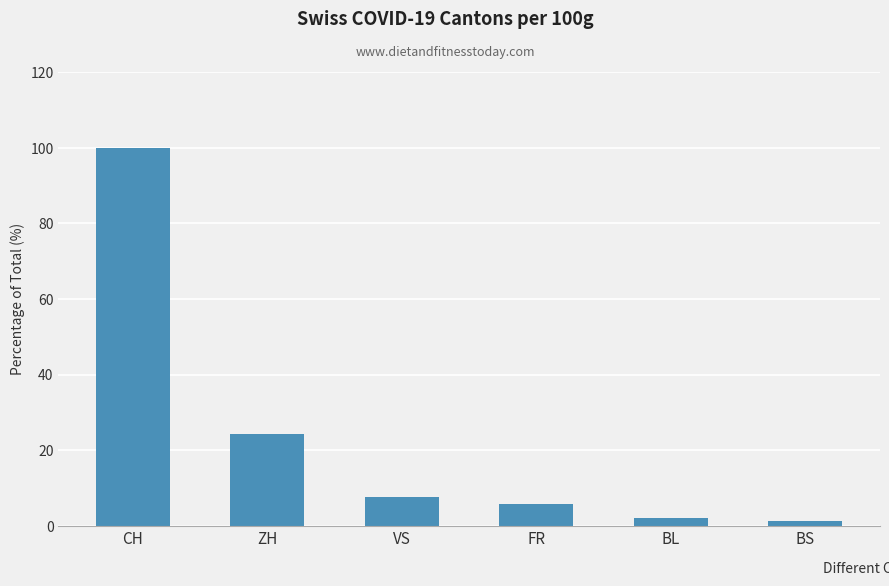

Reading left to right, what are all the values shown in this chart?

100.0	24.2	7.5	5.7	2.2	1.2